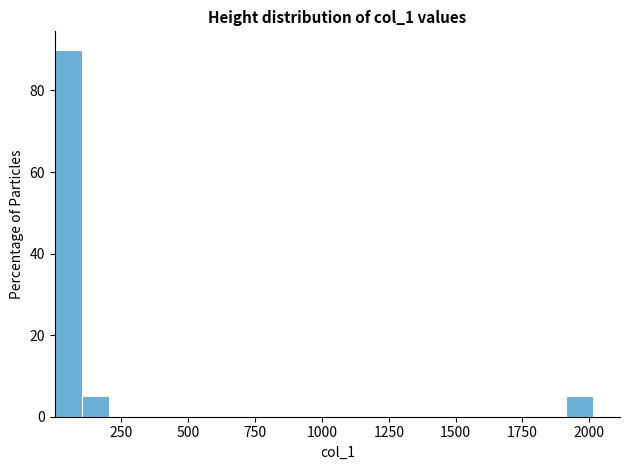

Around what value on the x-axis is the tallest bar? Give the approximate position of its centre, as read against the axis.

50